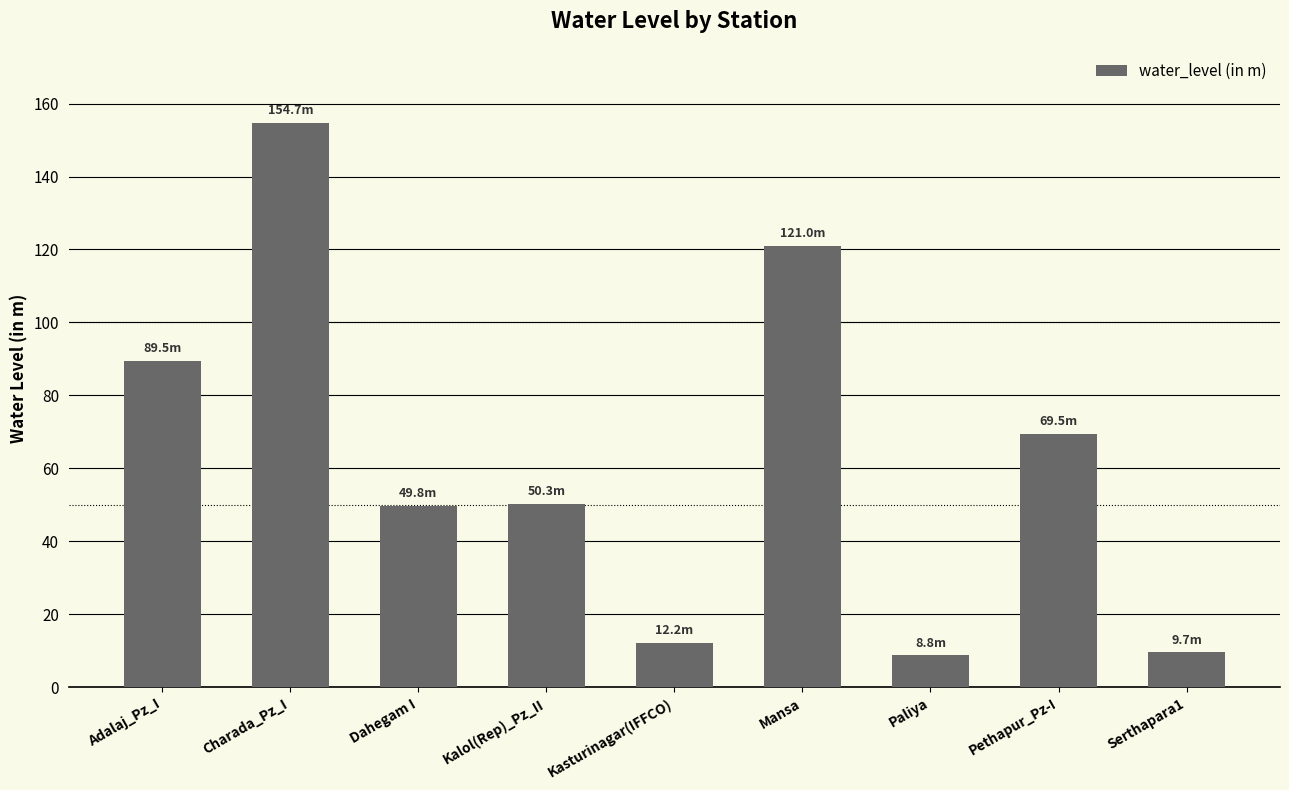

What is the sum of all values?

565.4